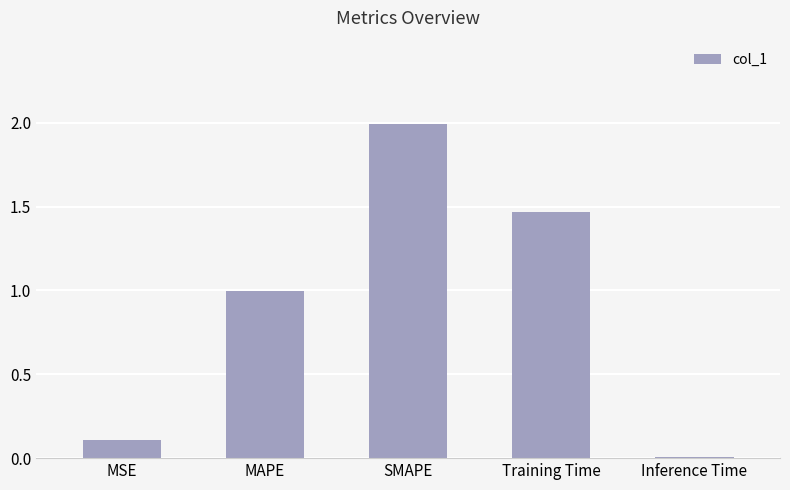

What is the label of the 1st bar from the left?

MSE